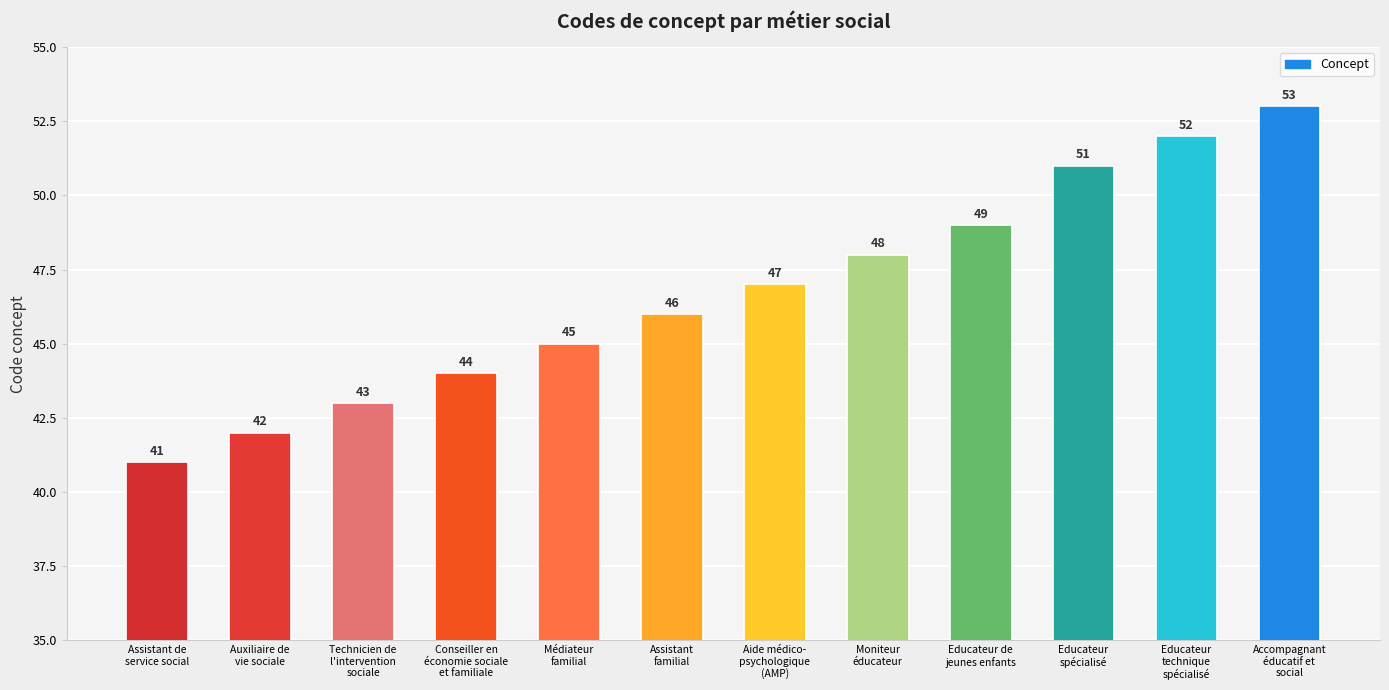

Rank the categories by value from lowest to highest.

Assistant de
service social, Auxiliaire de
vie sociale, Technicien de
l'intervention
sociale, Conseiller en
économie sociale
et familiale, Médiateur
familial, Assistant
familial, Aide médico-
psychologique
(AMP), Moniteur
éducateur, Educateur de
jeunes enfants, Educateur
spécialisé, Educateur
technique
spécialisé, Accompagnant
éducatif et
social